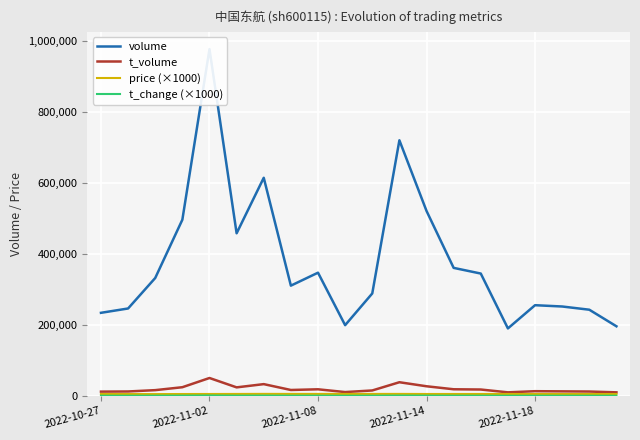

Where is the first local maximum for price (×1000)?

6